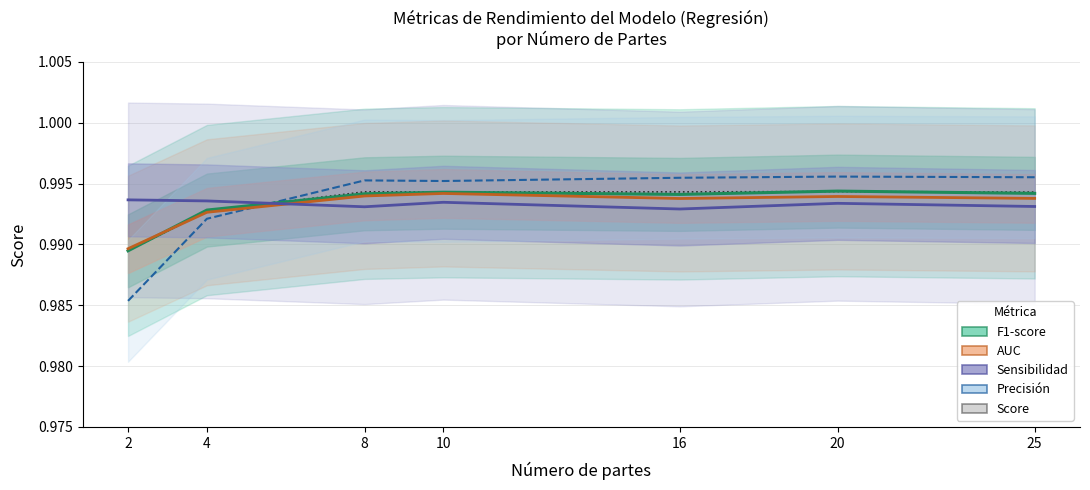

At which category is the sum across all series the highest?

20